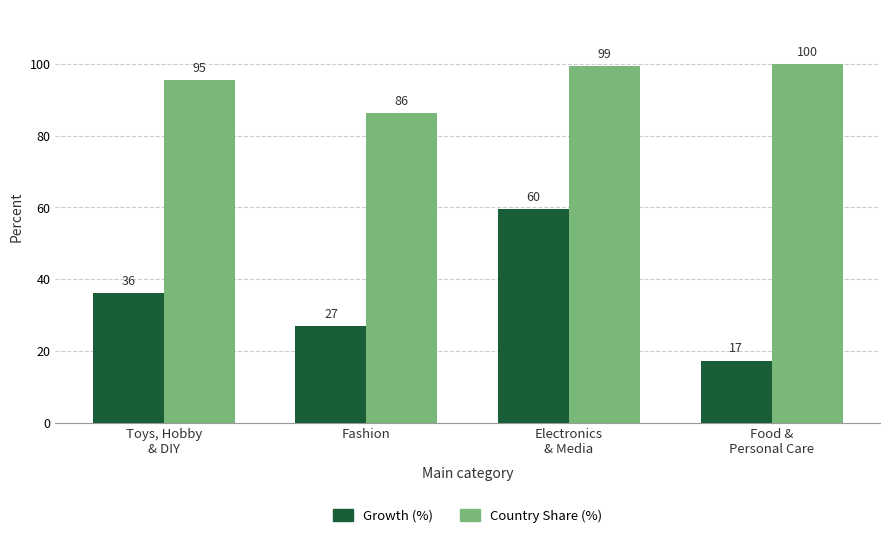

How many groups of bars are there?

4